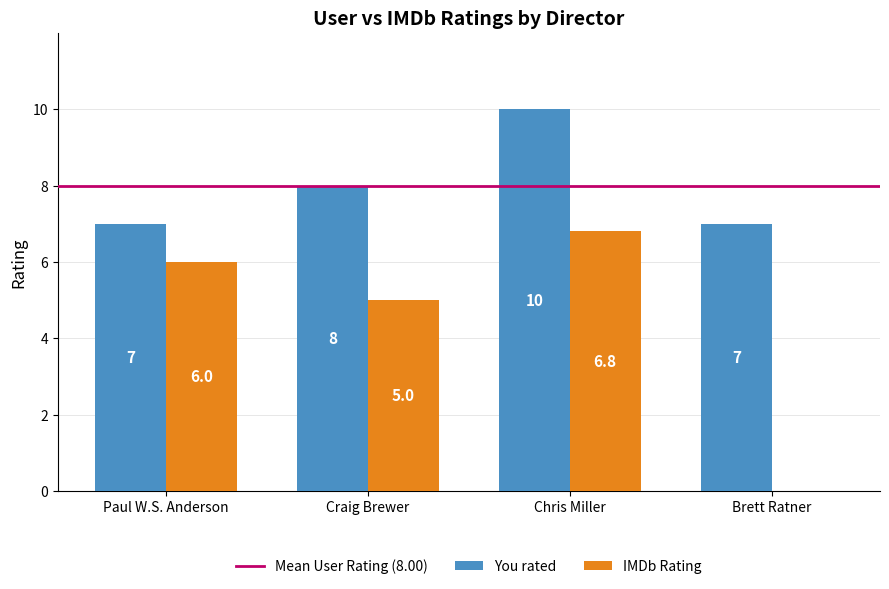

What is the highest value of the IMDb Rating series?

6.8